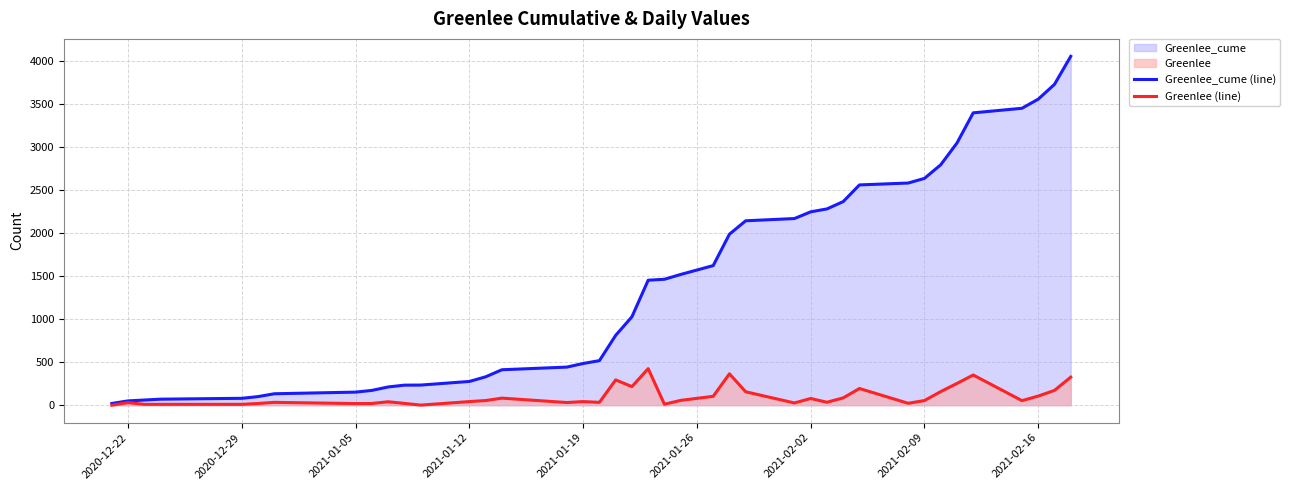

What is the difference between the maximum and minimum values in the Greenlee_cume (line) series?

4036